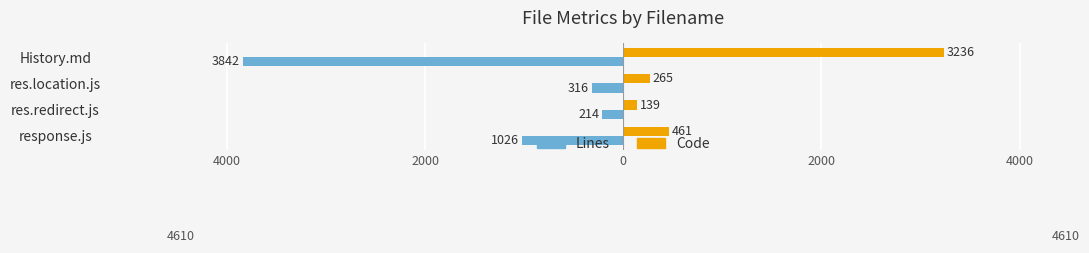

What are all the series names shown in the legend?

Lines, Code